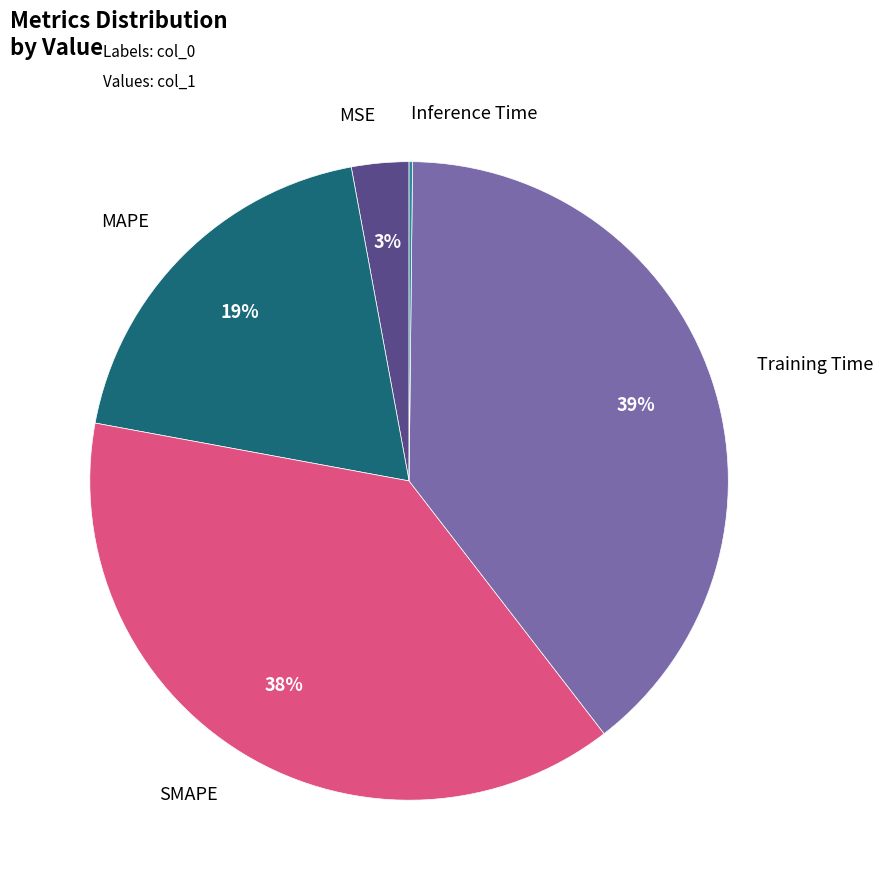

To the nearest percent, what is the difference between the largest and smallest slice percentages?

39%